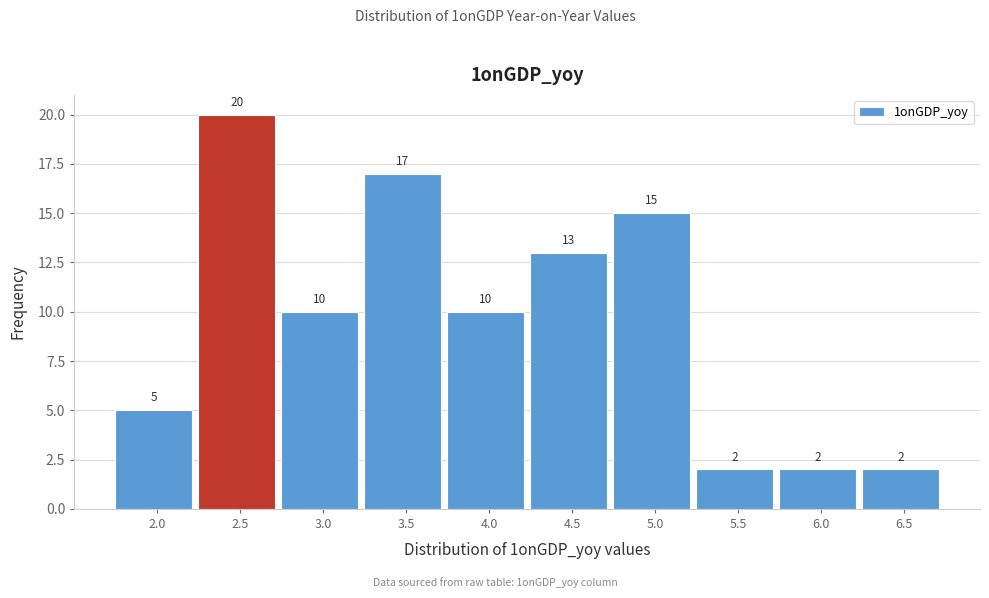

Reading right to left, list all the values displayed in this chart.

6.5=2	6.0=2	5.5=2	5.0=15	4.5=13	4.0=10	3.5=17	3.0=10	2.5=20	2.0=5